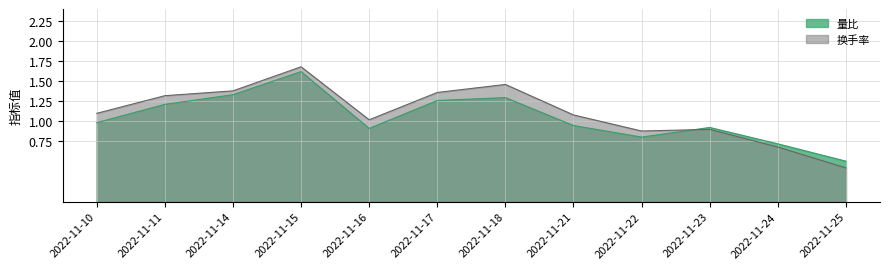

Between 2022-11-10 and 2022-11-18, which series saw the biggest shift?

换手率